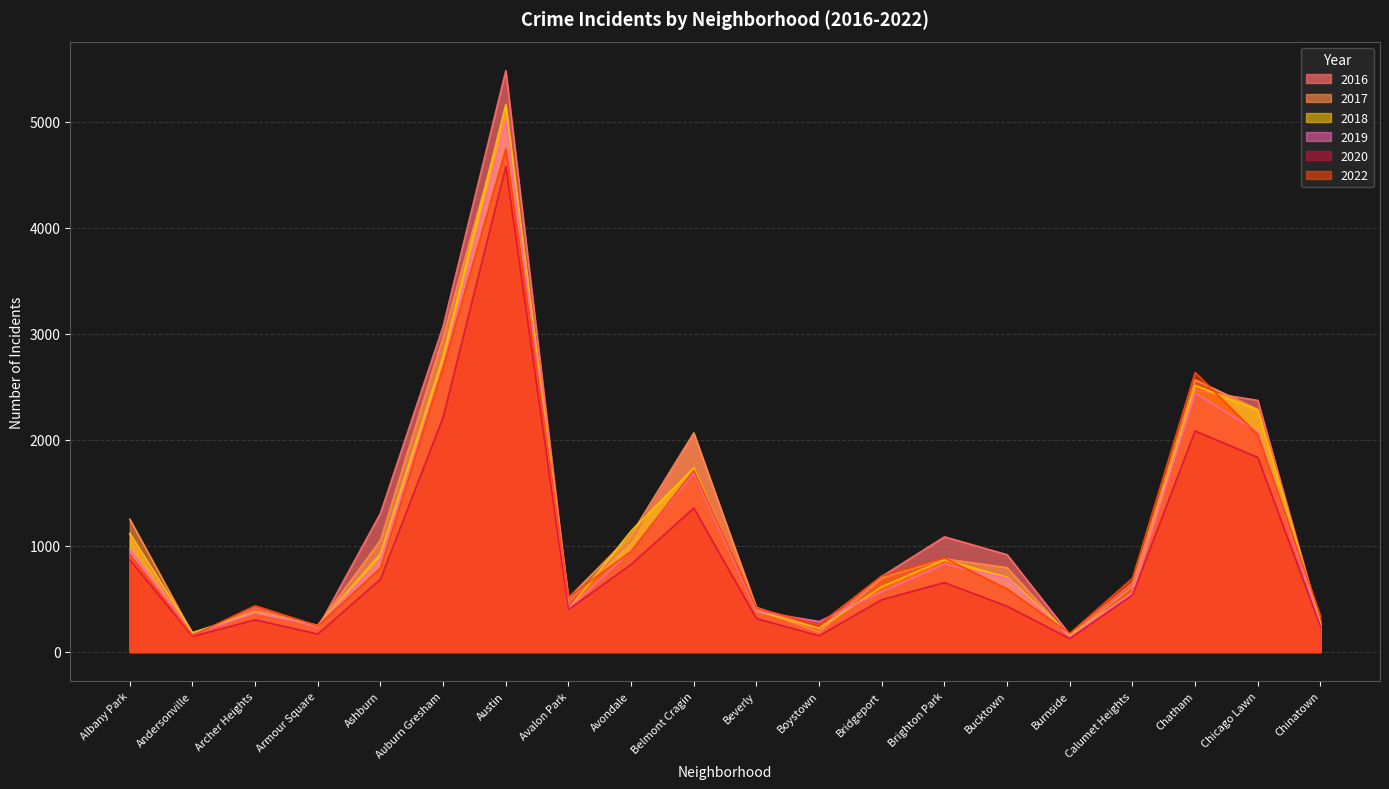

Reading left to right, transcribe all the data shown in this chart.

2016: Albany Park=1110	Andersonville=151	Archer Heights=419	Armour Square=227	Ashburn=1308	Auburn Gresham=3071	Austin=5481	Avalon Park=475	Avondale=1046	Belmont Cragin=2053	Beverly=421	Boystown=219	Bridgeport=713	Brighton Park=1086	Bucktown=917	Burnside=164	Calumet Heights=653	Chatham=2468	Chicago Lawn=2372	Chinatown=262
2018: Albany Park=1117	Andersonville=183	Archer Heights=374	Armour Square=248	Ashburn=924	Auburn Gresham=2787	Austin=5162	Avalon Park=401	Avondale=1142	Belmont Cragin=1736	Beverly=386	Boystown=224	Bridgeport=616	Brighton Park=869	Bucktown=704	Burnside=160	Calumet Heights=554	Chatham=2513	Chicago Lawn=2281	Chinatown=273
2020: Albany Park=870	Andersonville=147	Archer Heights=303	Armour Square=169	Ashburn=686	Auburn Gresham=2213	Austin=4578	Avalon Park=400	Avondale=826	Belmont Cragin=1357	Beverly=315	Boystown=153	Bridgeport=493	Brighton Park=654	Bucktown=431	Burnside=126	Calumet Heights=538	Chatham=2084	Chicago Lawn=1834	Chinatown=239
2022: Albany Park=918	Andersonville=155	Archer Heights=436	Armour Square=247	Ashburn=793	Auburn Gresham=2685	Austin=4744	Avalon Park=519	Avondale=949	Belmont Cragin=1713	Beverly=412	Boystown=259	Bridgeport=718	Brighton Park=886	Bucktown=595	Burnside=175	Calumet Heights=695	Chatham=2636	Chicago Lawn=2048	Chinatown=337
2017: Albany Park=1252	Andersonville=171	Archer Heights=391	Armour Square=251	Ashburn=1053	Auburn Gresham=2973	Austin=5095	Avalon Park=509	Avondale=1107	Belmont Cragin=2066	Beverly=404	Boystown=188	Bridgeport=697	Brighton Park=878	Bucktown=795	Burnside=145	Calumet Heights=620	Chatham=2566	Chicago Lawn=2288	Chinatown=253
2019: Albany Park=968	Andersonville=166	Archer Heights=368	Armour Square=249	Ashburn=872	Auburn Gresham=2701	Austin=5008	Avalon Park=405	Avondale=957	Belmont Cragin=1687	Beverly=385	Boystown=287	Bridgeport=568	Brighton Park=828	Bucktown=694	Burnside=142	Calumet Heights=561	Chatham=2441	Chicago Lawn=2076	Chinatown=253